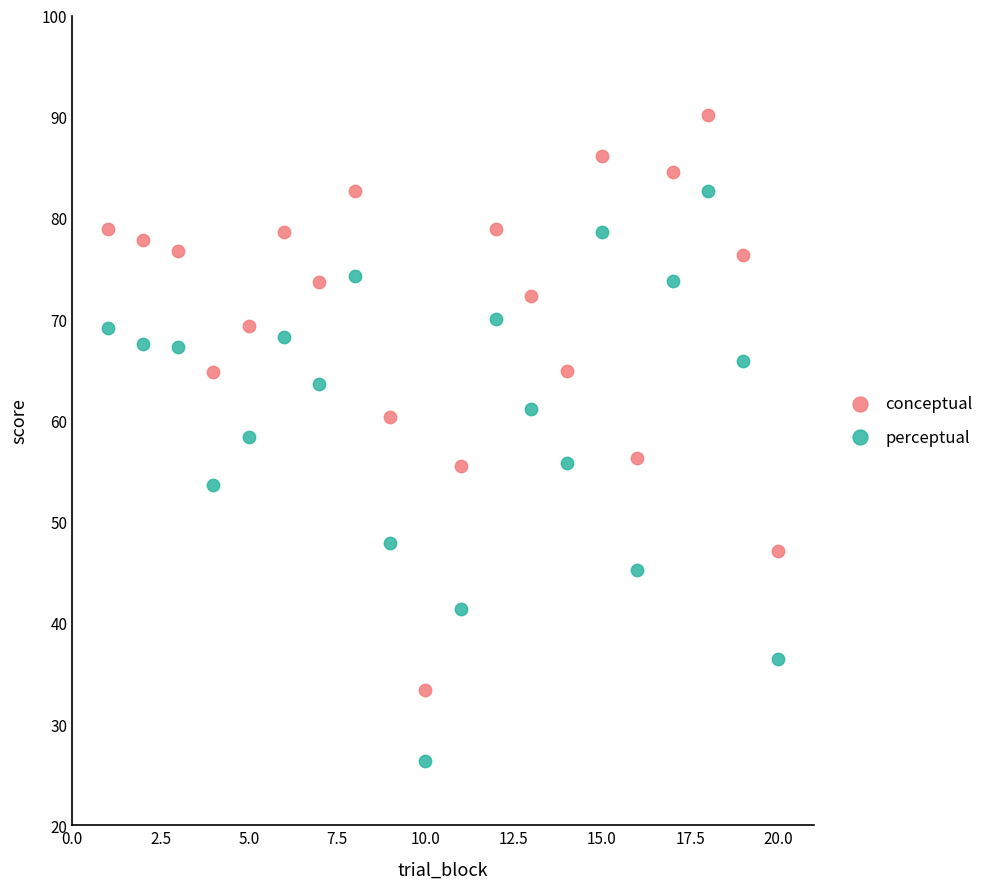

Which series reaches the maximum Y coordinate?

conceptual